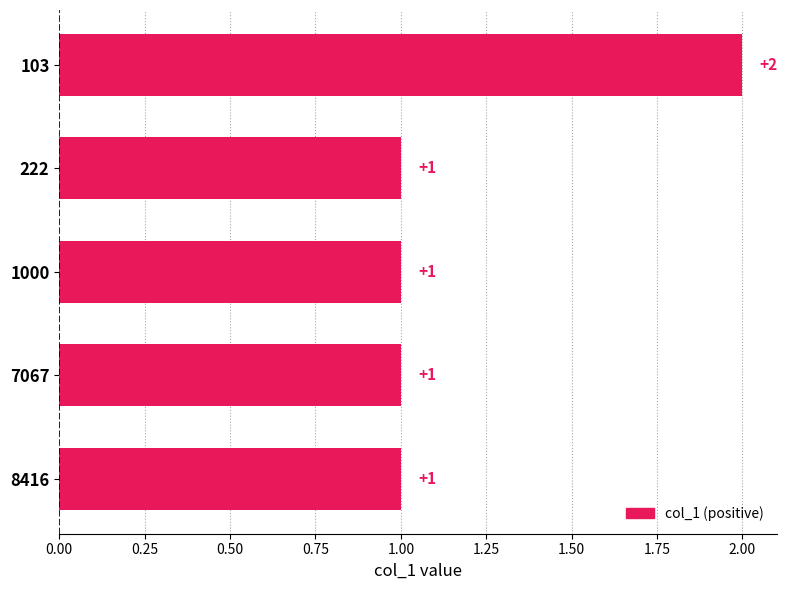

How many values are between 1 and 2?

5